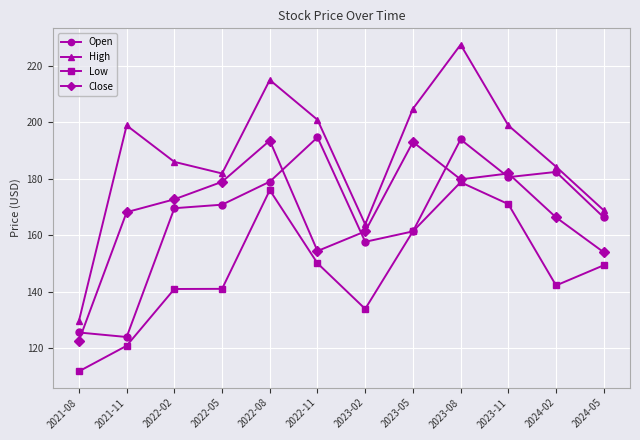

How many series are shown in this chart?

4